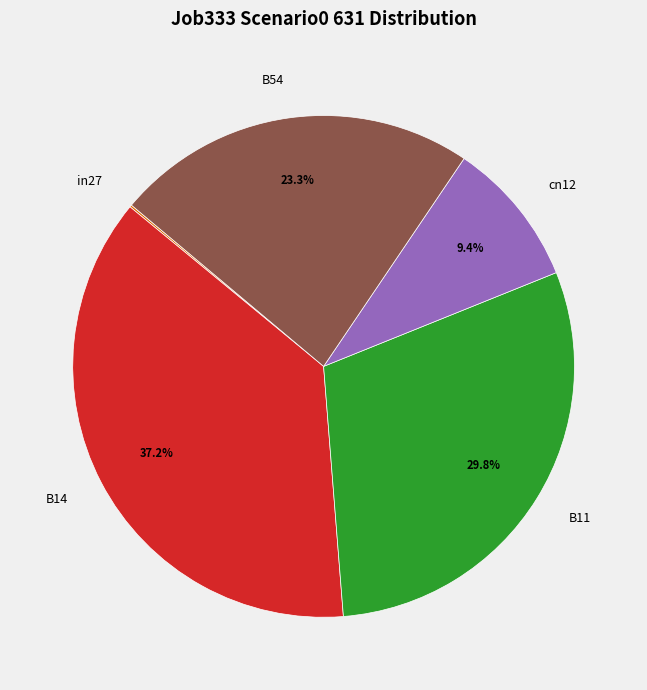

Does any single category account for the majority?

No